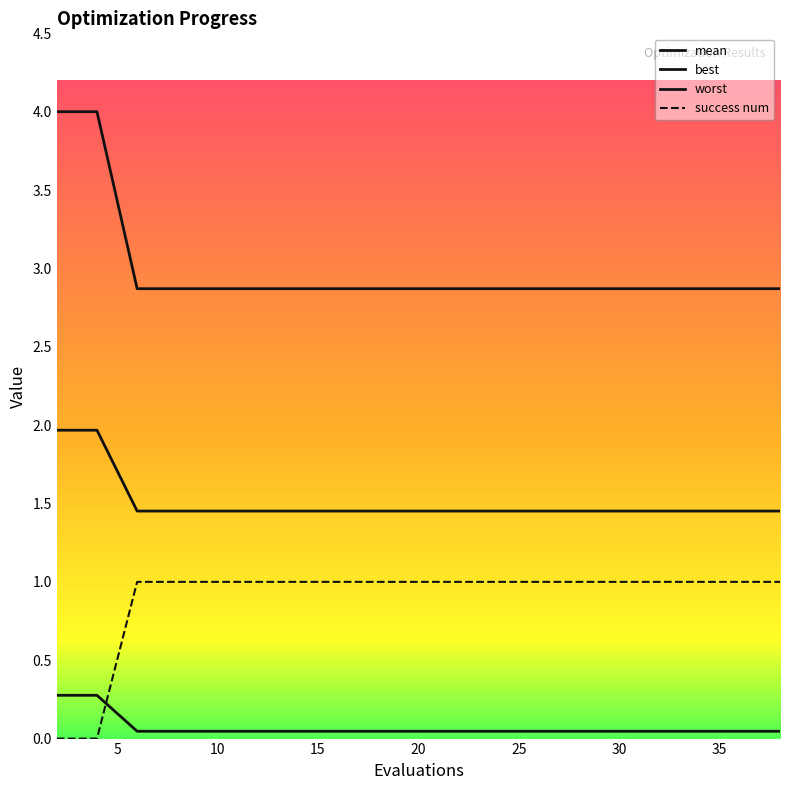

True or false: best has more than 1 points higher than both neighbors.

False